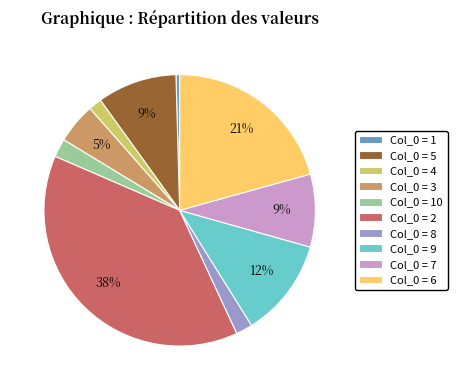

Which category has the smallest portion of the pie?

Col_0 = 1